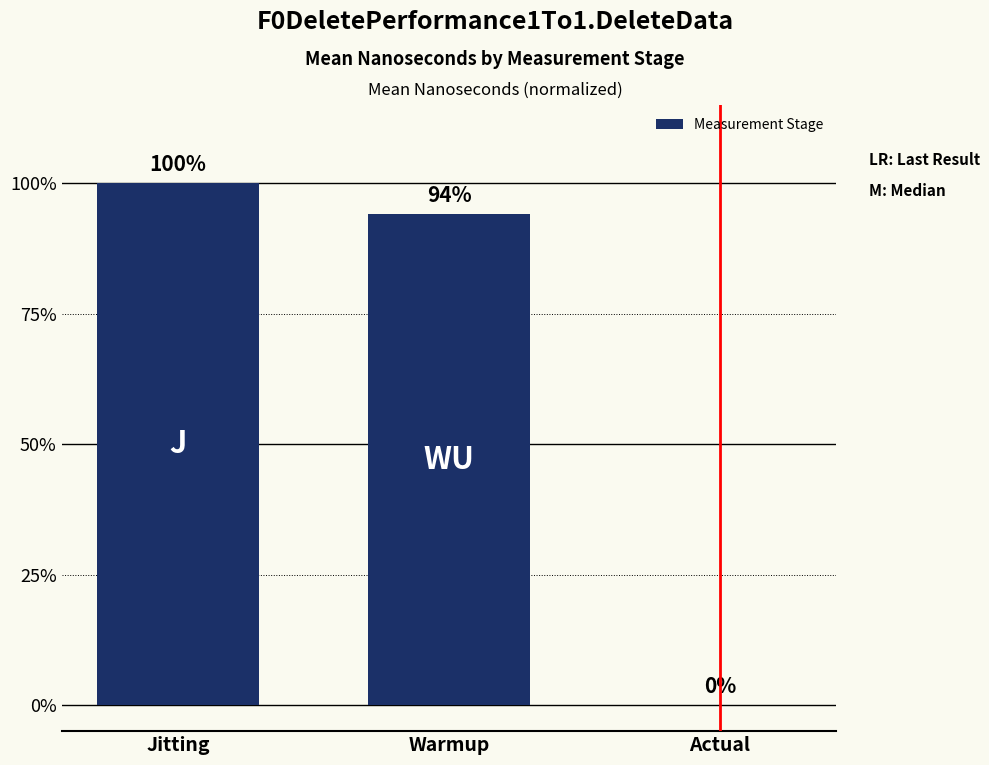

What is the sum of all values?

194.0